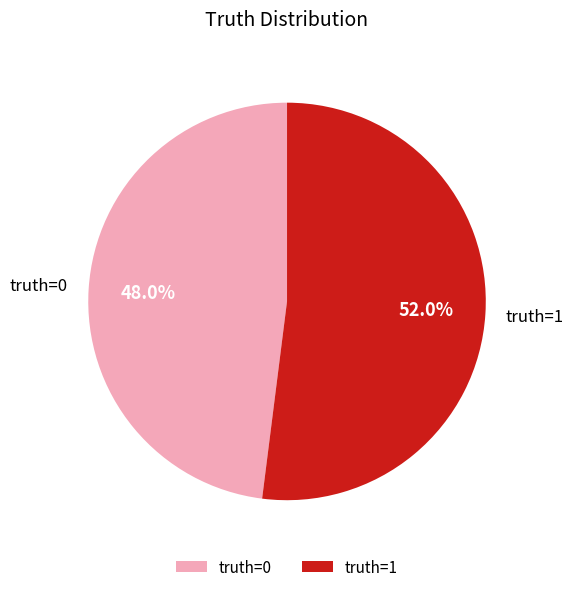

The truth=1 slice represents 52% of the pie. True or false?

True